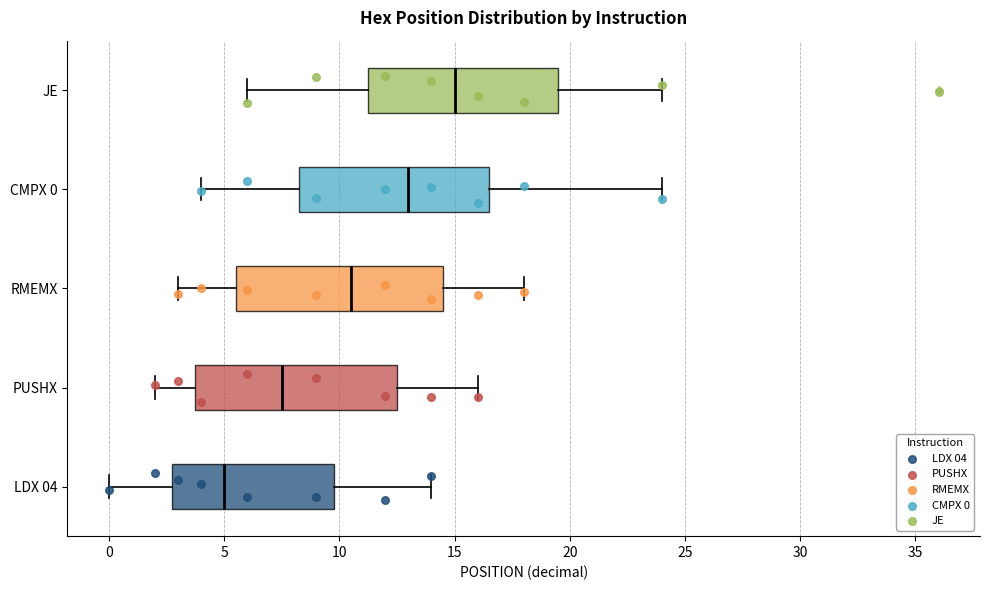

Where is the left edge of the box for LDX 04 on the x-axis? The values are not printed on the chart, so give them approximately, as read against the axis.

3.0